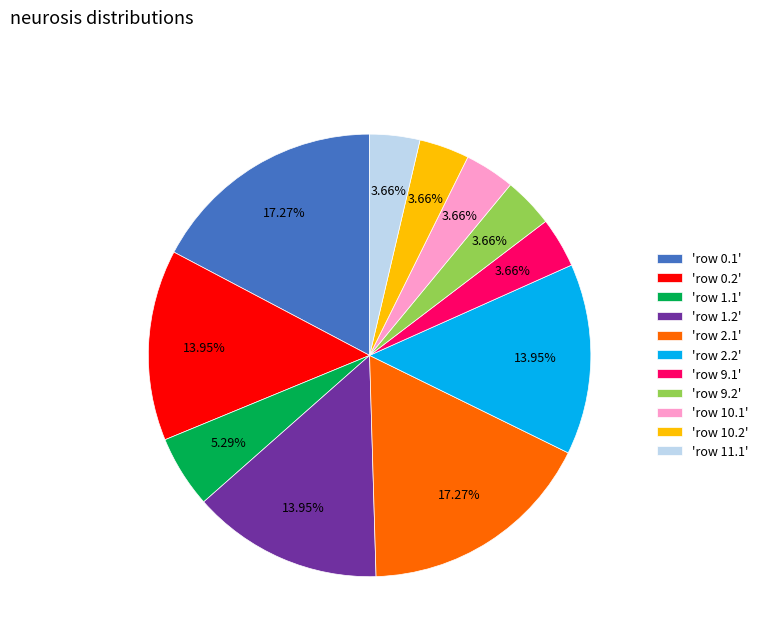

Which has a higher value, 'row 9.2' or 'row 2.2'?

'row 2.2'